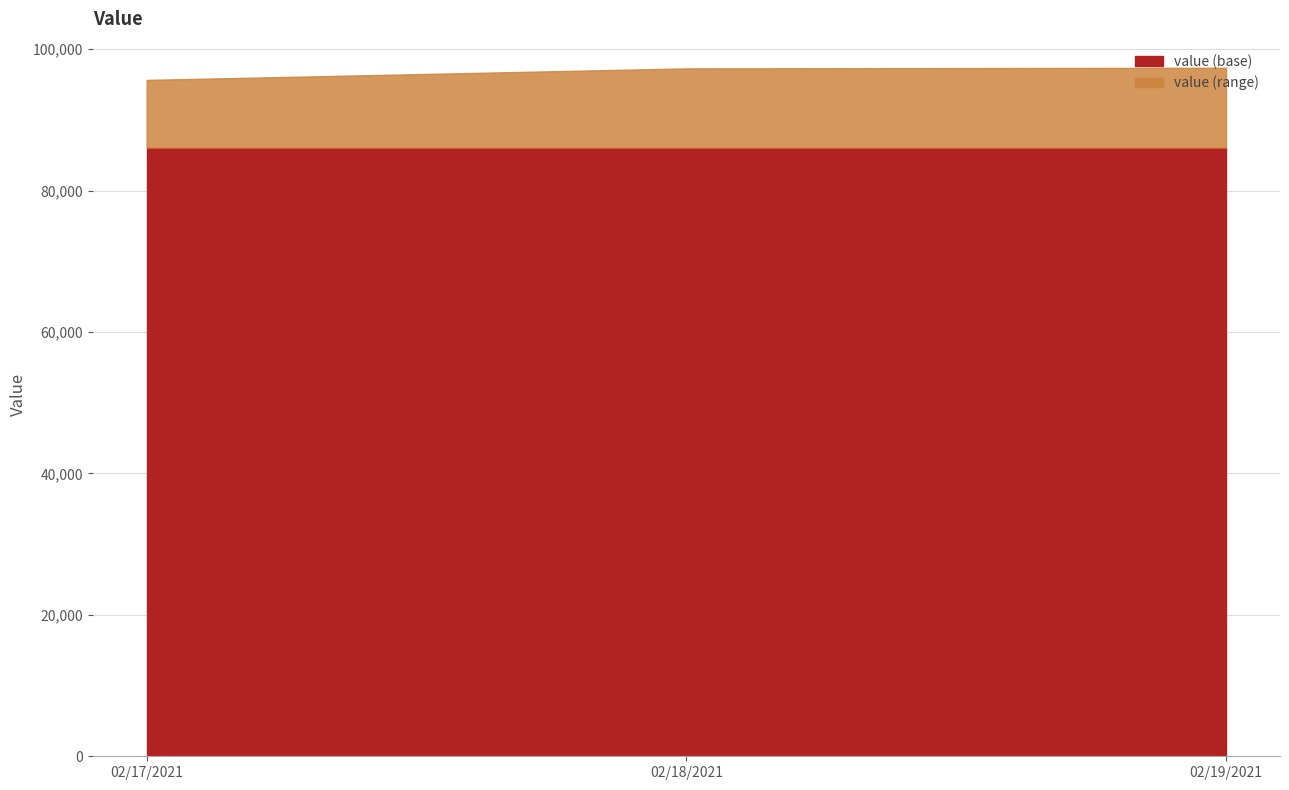

The value of value (base) at 02/19/2021 is 34012.2. True or false?

False